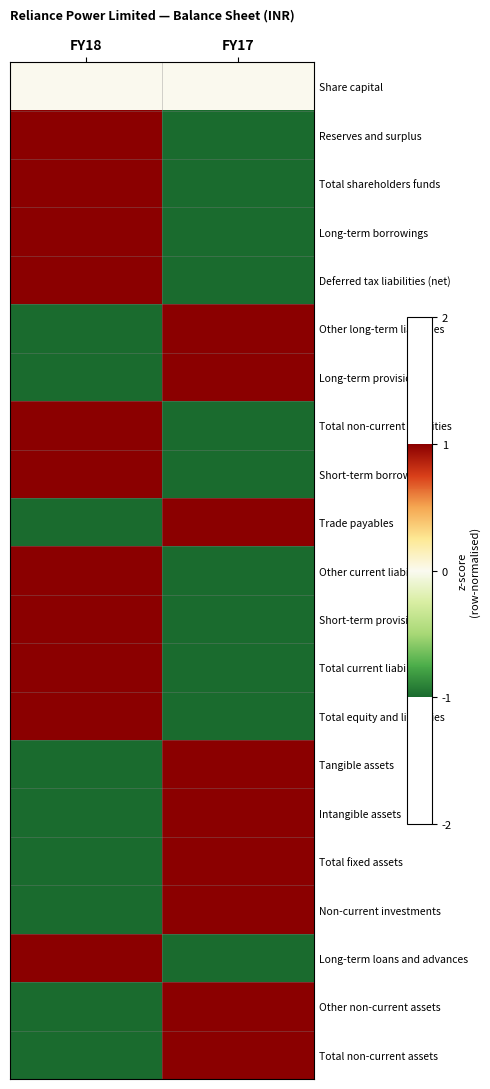

What is the total value across all series at FY18?

2.0